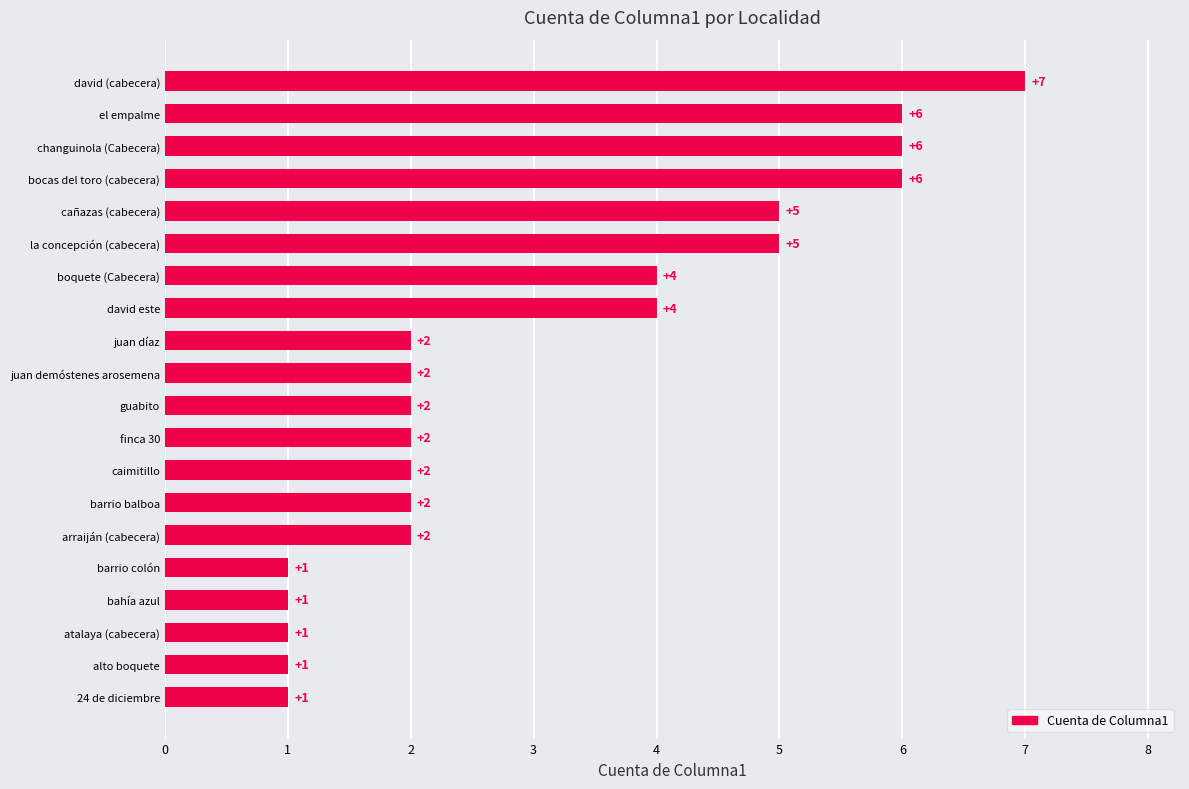

Reading bottom to top, list all the values displayed in this chart.

1	1	1	1	1	2	2	2	2	2	2	2	4	4	5	5	6	6	6	7